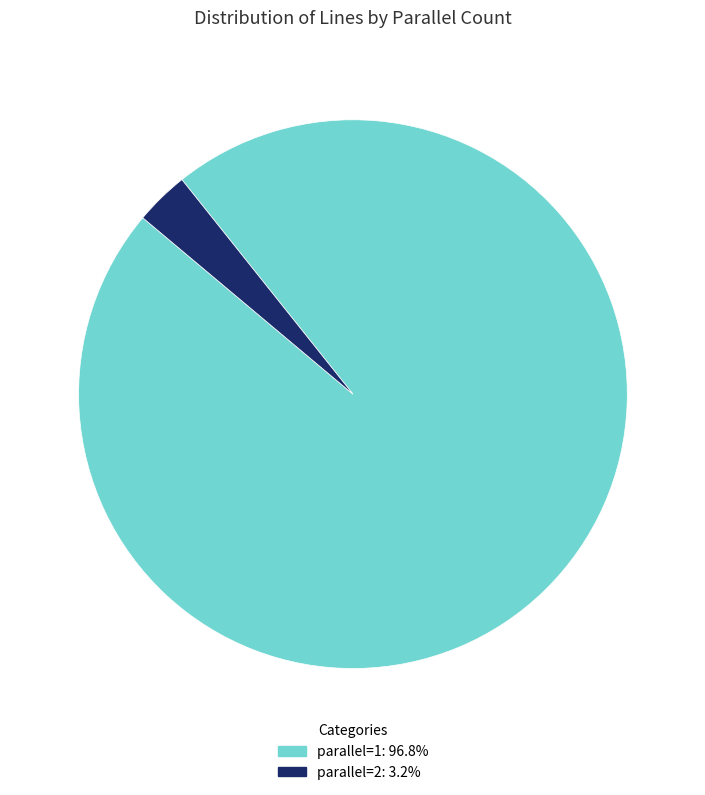

How many slices are in this pie chart?

2